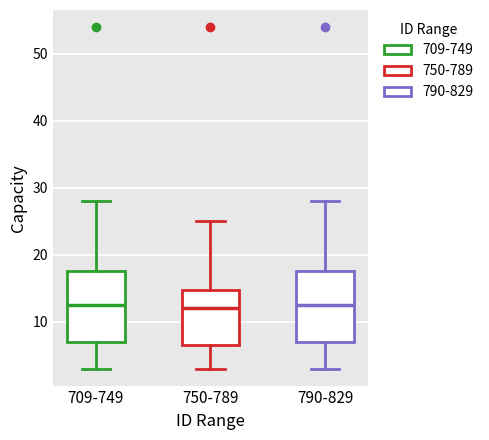

Where does the median line of the box for 750-789 sit on the y-axis? The values are not printed on the chart, so give them approximately, as read against the axis.

12